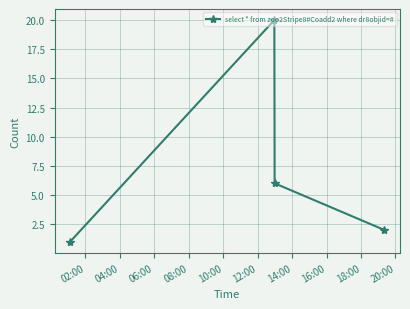

How many categories are shown in the chart?

4